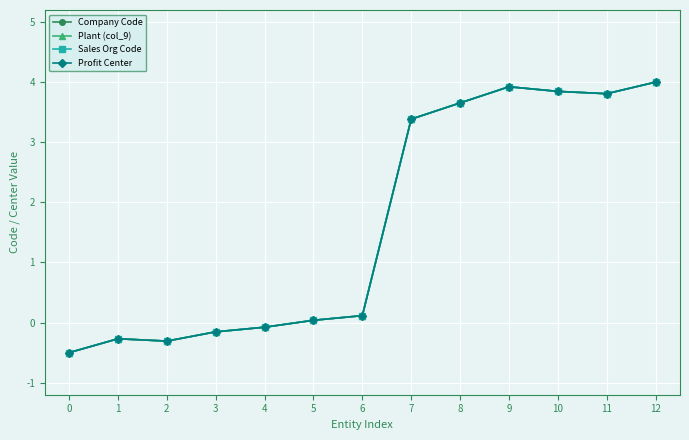

At which label is Profit Center closest to 1?

6